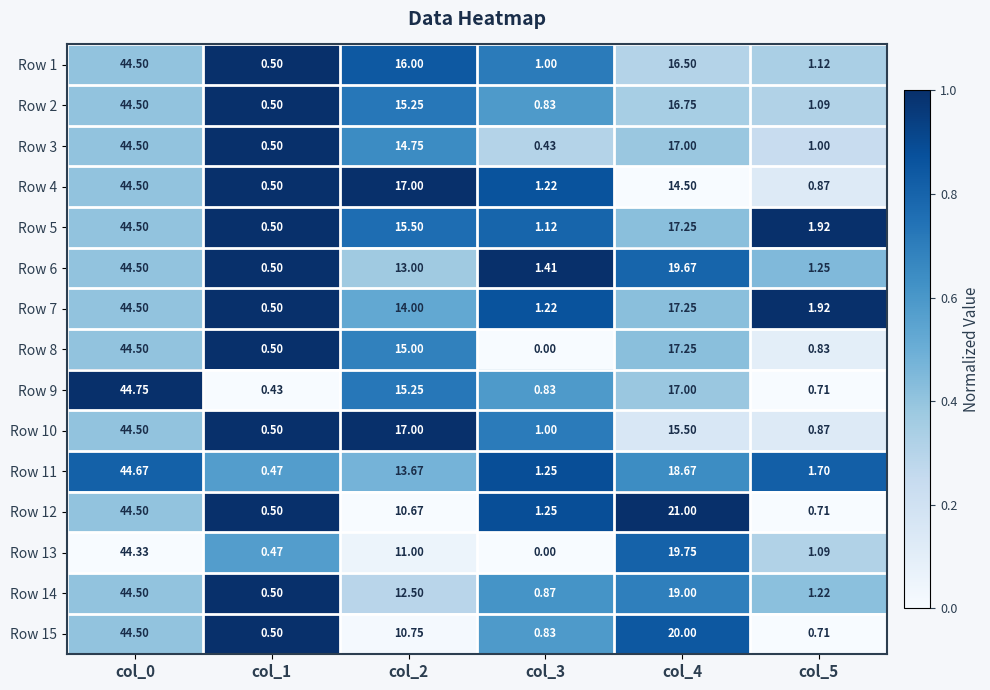

Is the value of Row 12 at col_5 greater than the value of Row 1 at col_4?

No